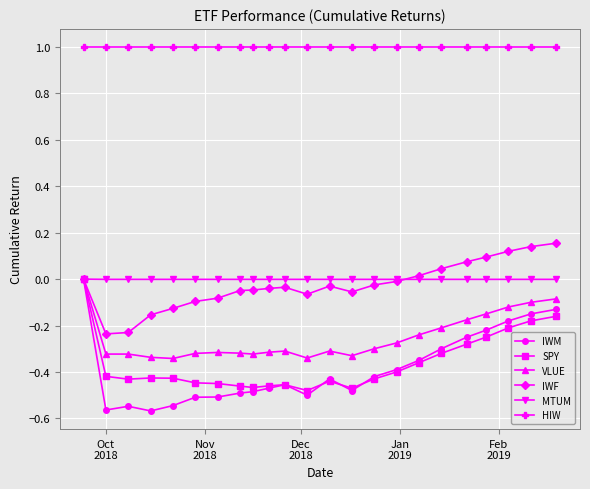

True or false: HIW and VLUE cross at least once.

False